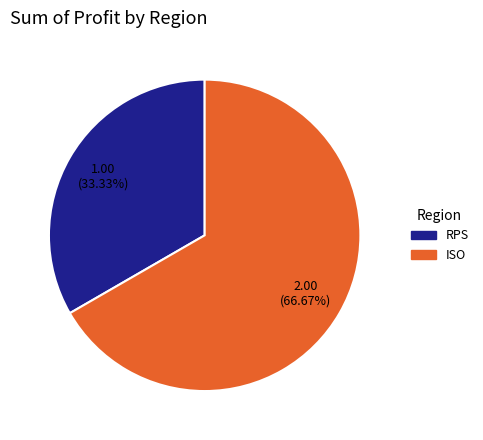

Count the number of slices in the pie.

2